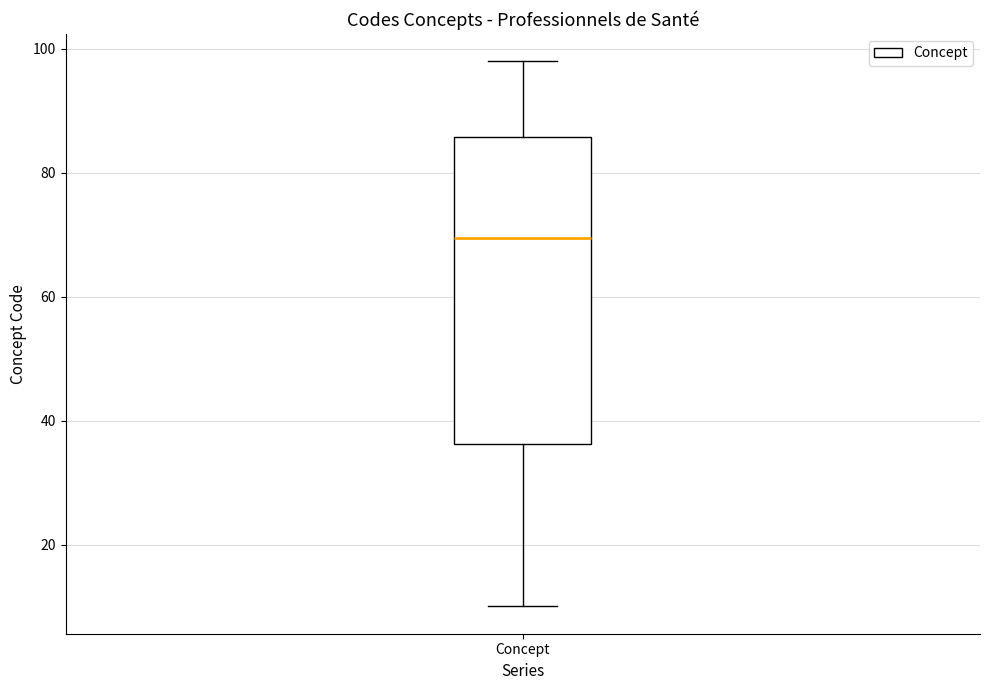

Where is the upper edge of the box for Concept on the y-axis? The values are not printed on the chart, so give them approximately, as read against the axis.

86